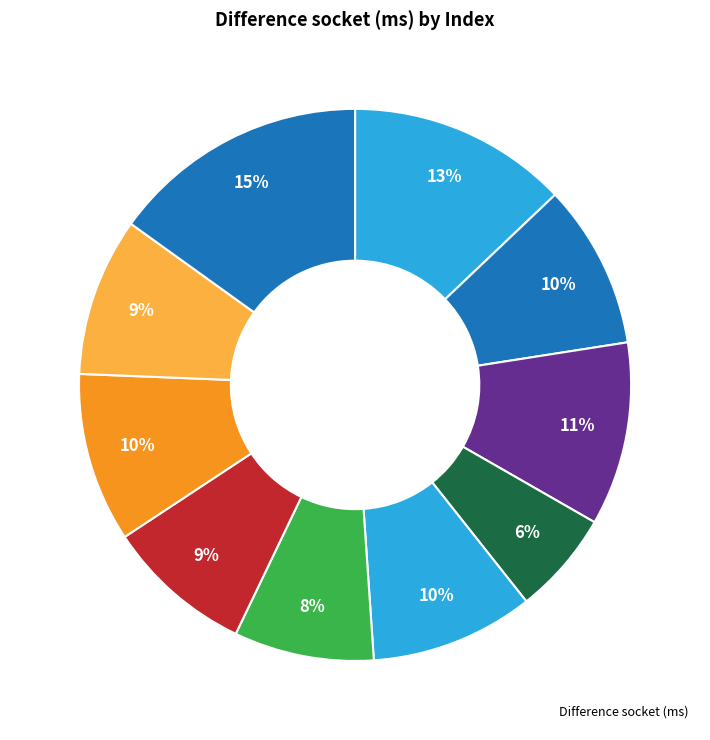

How many segments does this pie chart have?

10